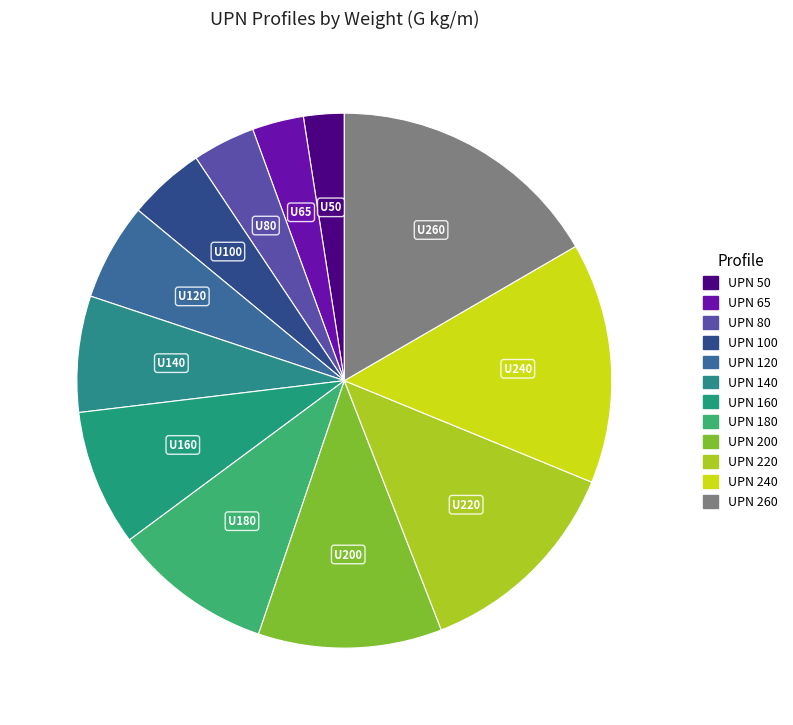

To the nearest percent, what is the combined percentage of UPN 120 and UPN 200?

17%